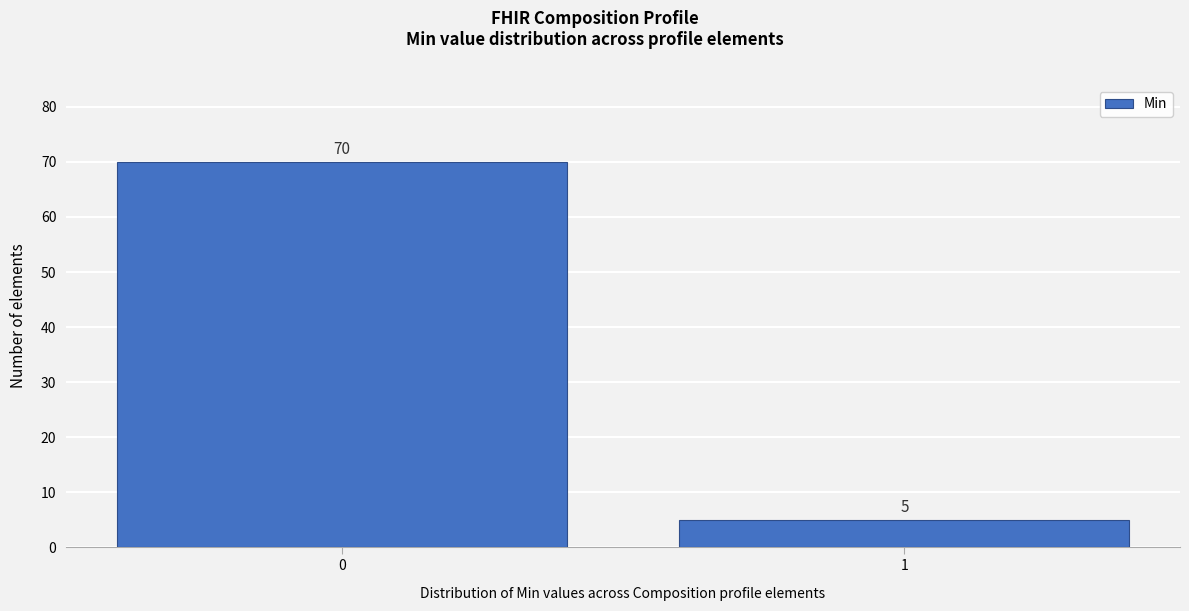

Reading right to left, transcribe all the data shown in this chart.

5	70